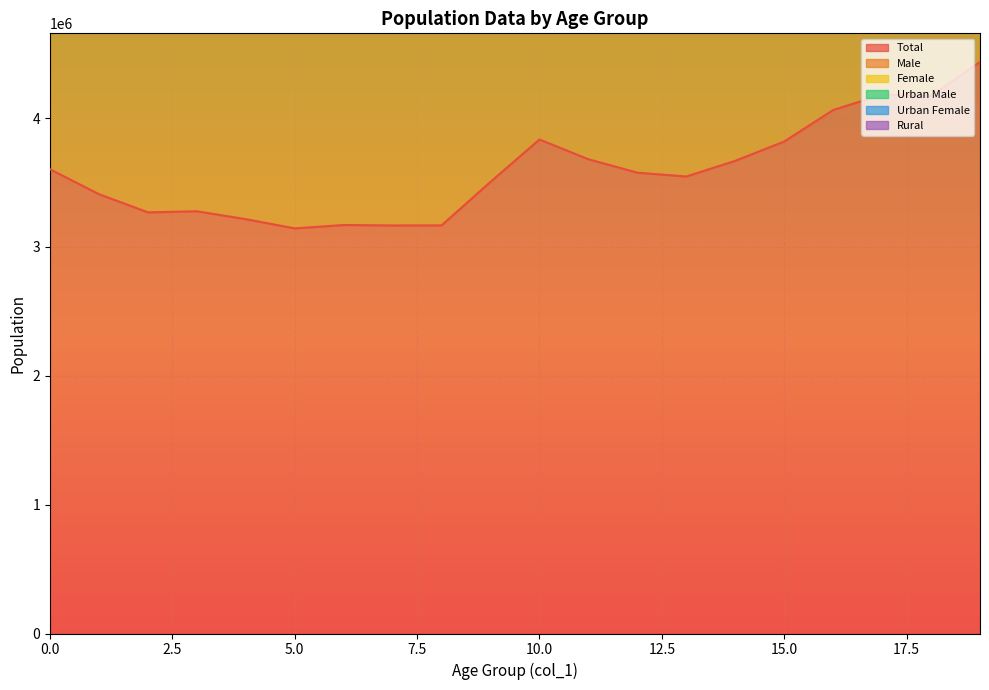

The col_3 series shows 5387846 at 13. True or false?

False